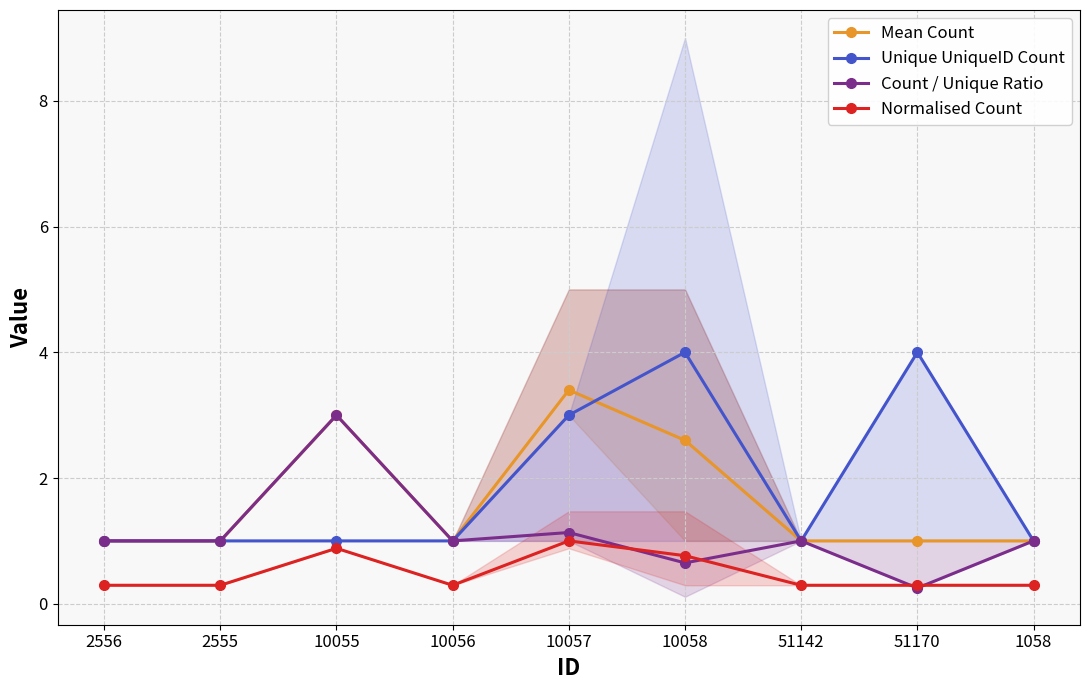

How many lines are shown in the chart?

4